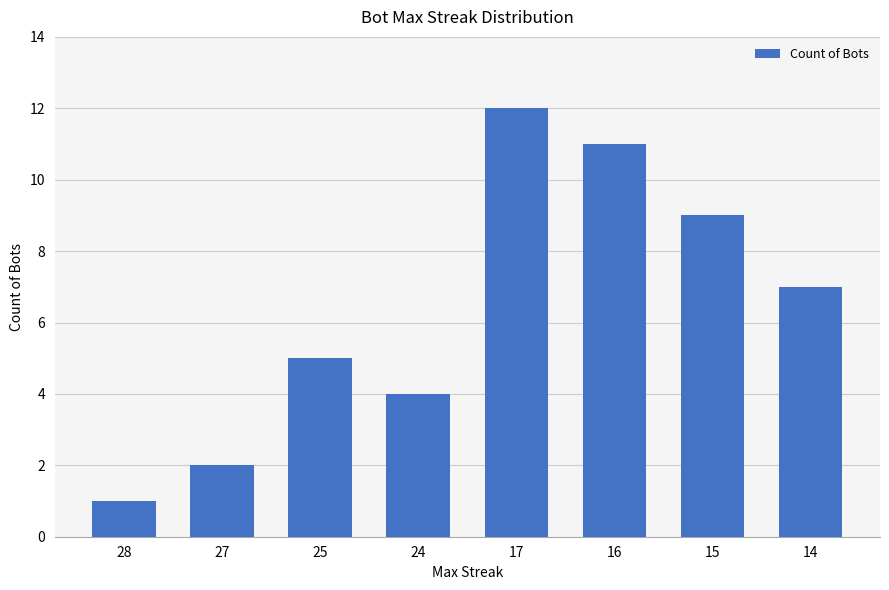

Which category has the highest value across all series?

17